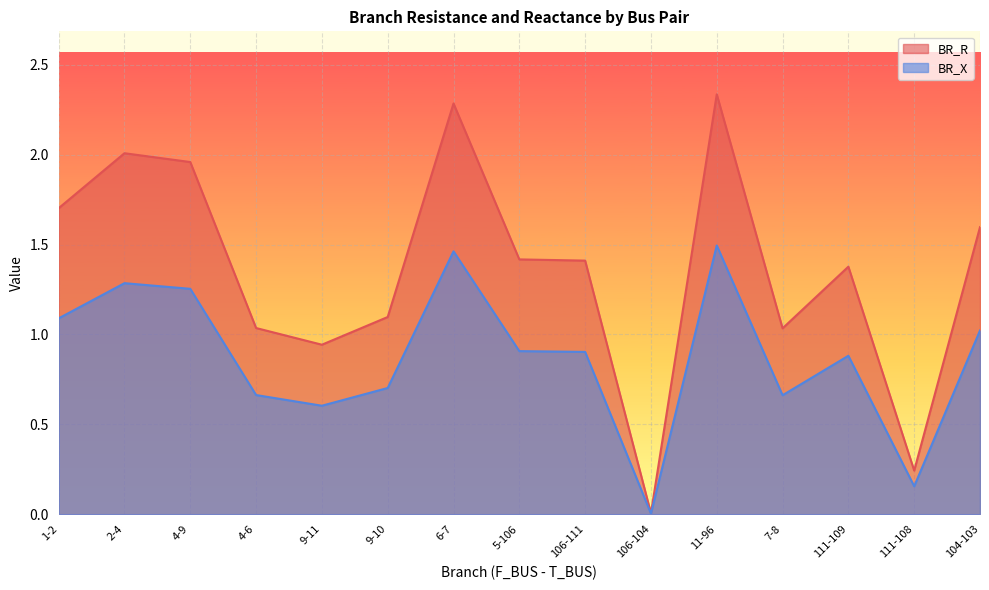

In BR_R, how many points are lower than both neighbors (excluding endpoints)?

4